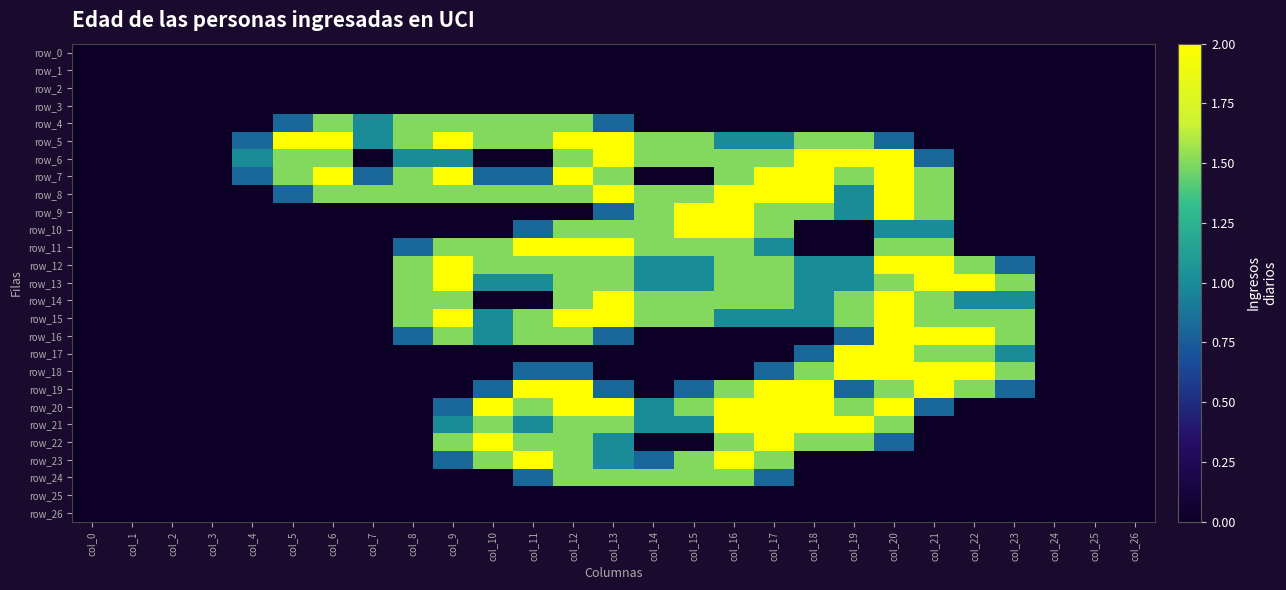

Which series has the largest total across all categories?

row_8